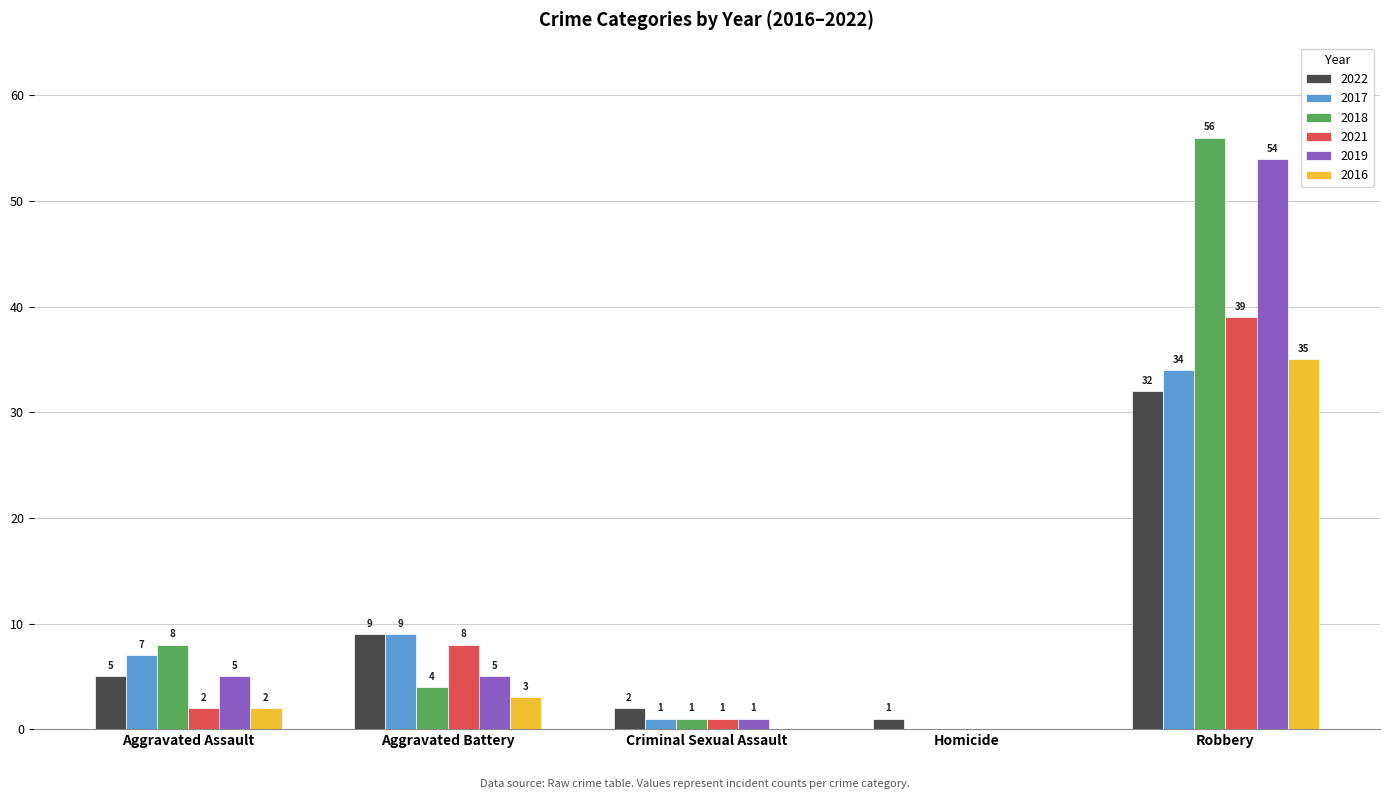

Which series has the widest spread of values?

2018